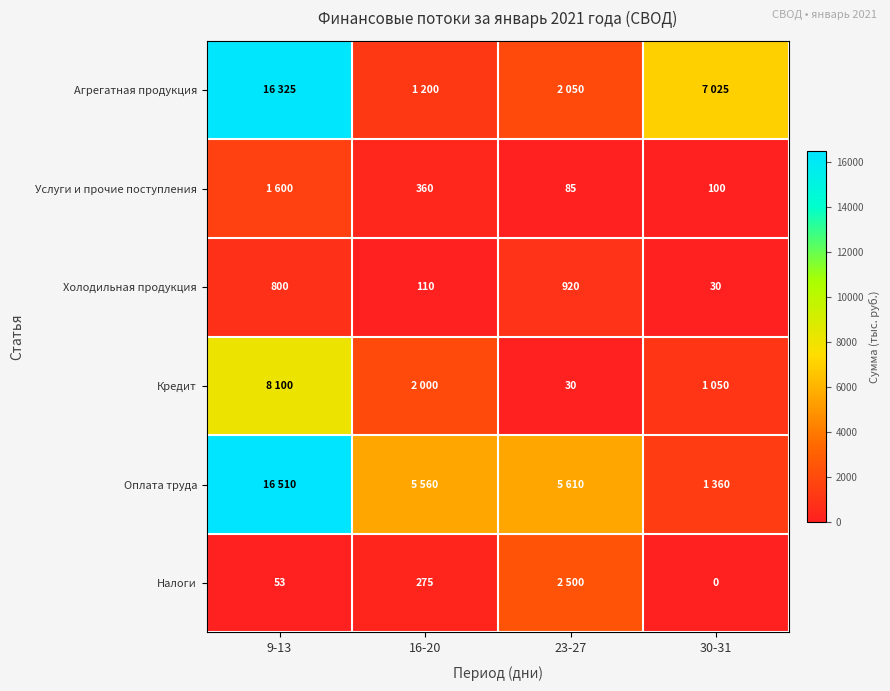

What is the sum of the Холодильная продукция values at 16-20 and 23-27?

1030